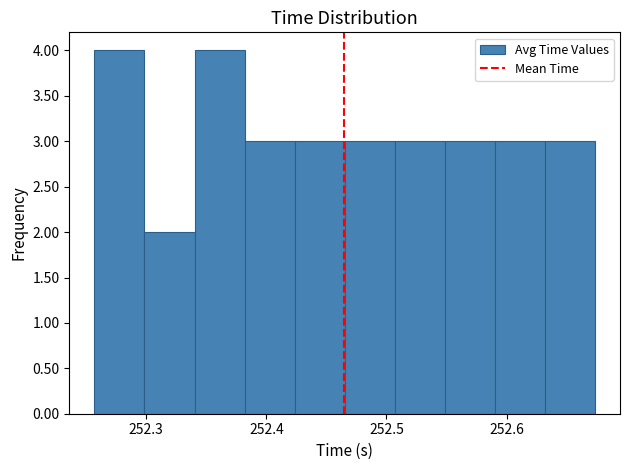

Reading left to right, list every bar in this chart as the range it spans on the x-axis followed by its height. Neither the bar edges nor the heights are printed on the chart, so give them approximately, as read against the axes.

252.26 to 252.30: 4
252.30 to 252.34: 2
252.34 to 252.38: 4
252.38 to 252.42: 3
252.42 to 252.47: 3
252.47 to 252.51: 3
252.51 to 252.55: 3
252.55 to 252.59: 3
252.59 to 252.63: 3
252.63 to 252.67: 3